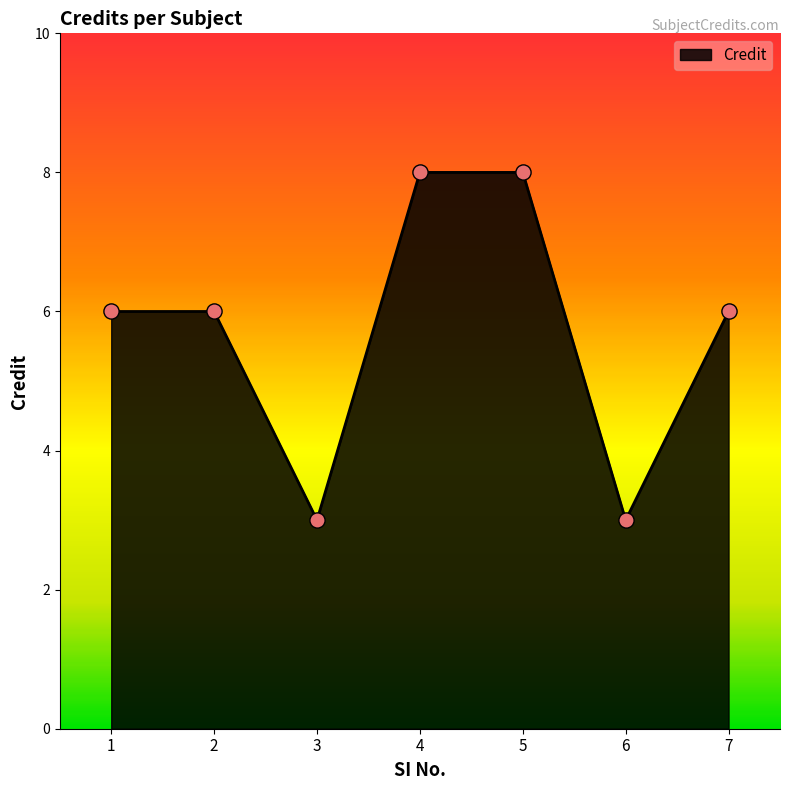

What is the ratio of the value at 6 to the value at 7?

0.5